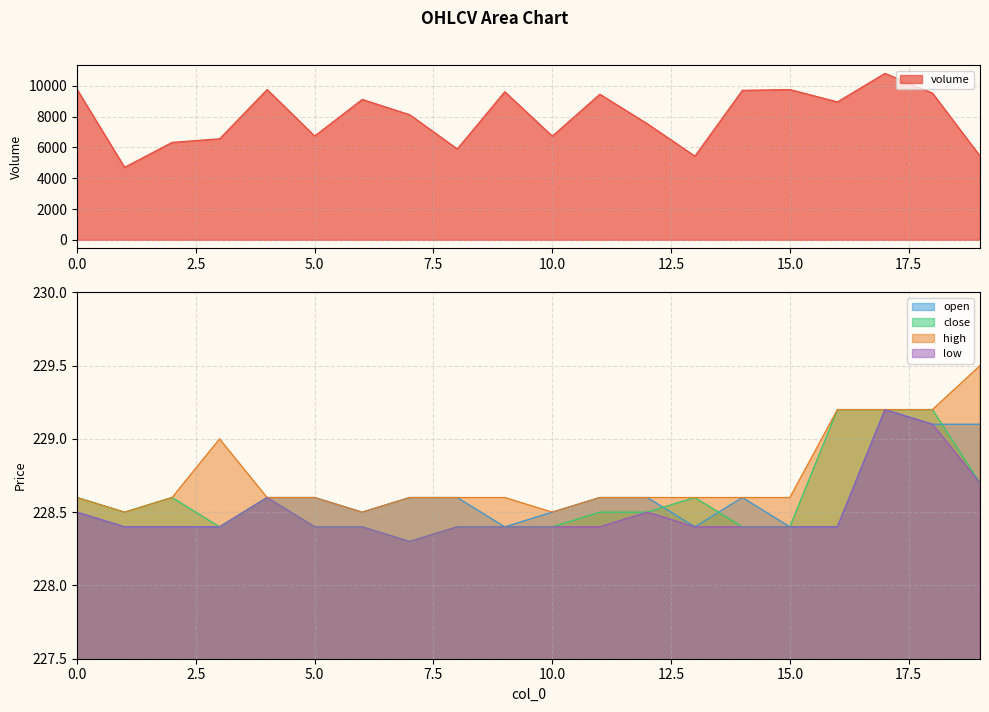

True or false: close and low intersect in this chart.

False